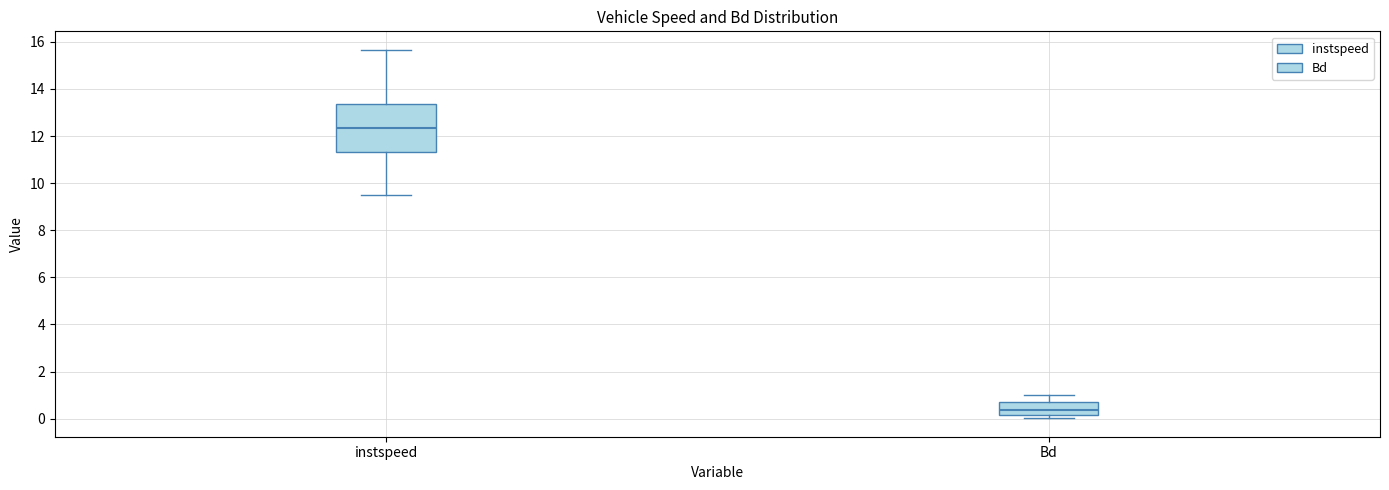

Which box has the lowest median line?

Bd